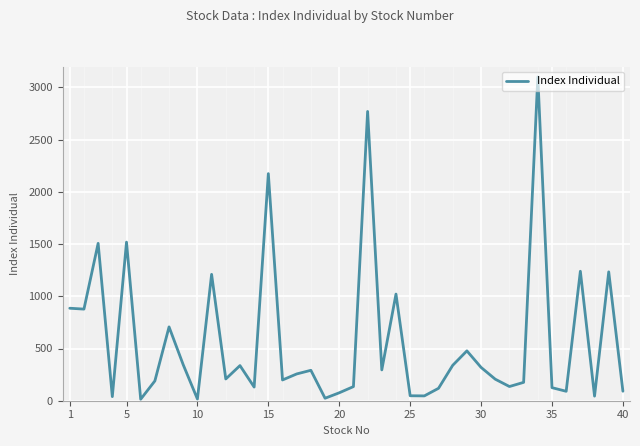

Is it true that the value at 15 is 977.8?

False